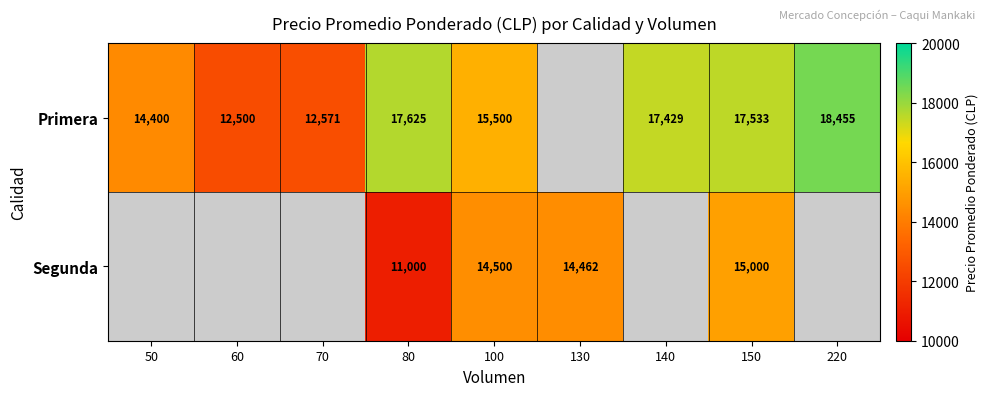

Is it true that Segunda equals 22550 at 130?

False